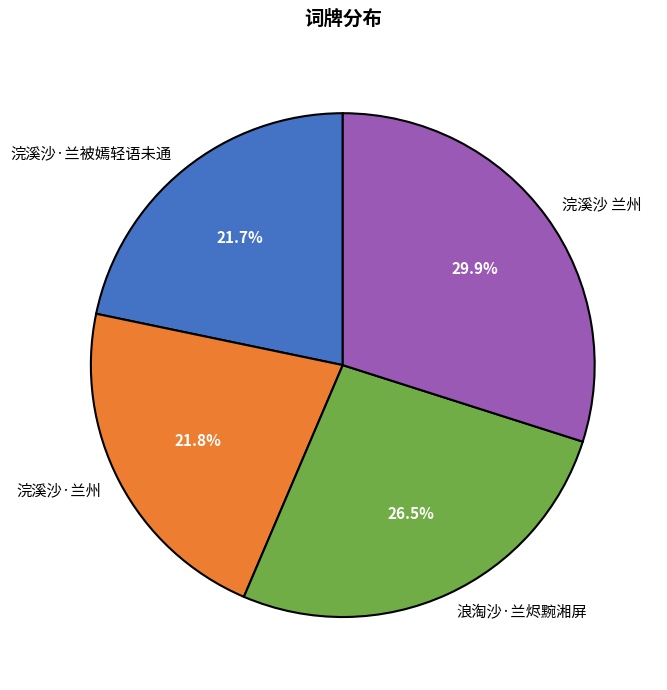

Which has a higher value, 浣溪沙·兰州 or 浪淘沙·兰烬黦湘屏?

浪淘沙·兰烬黦湘屏